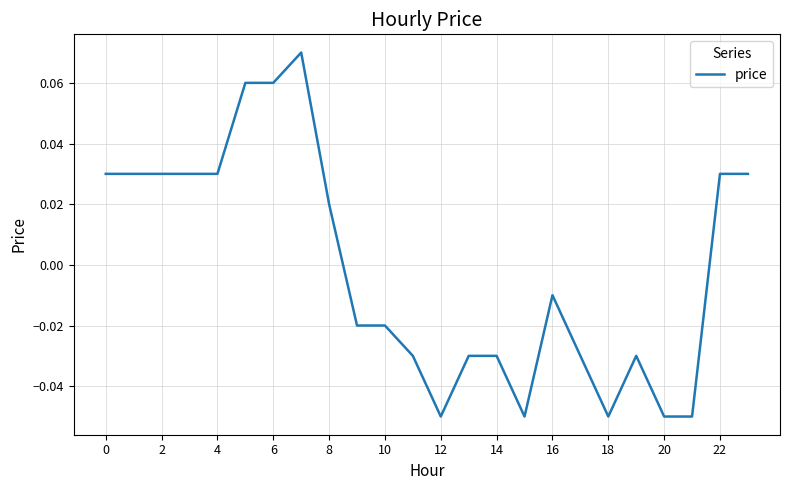

True or false: there are more than 0 points higher than both neighbors.

True